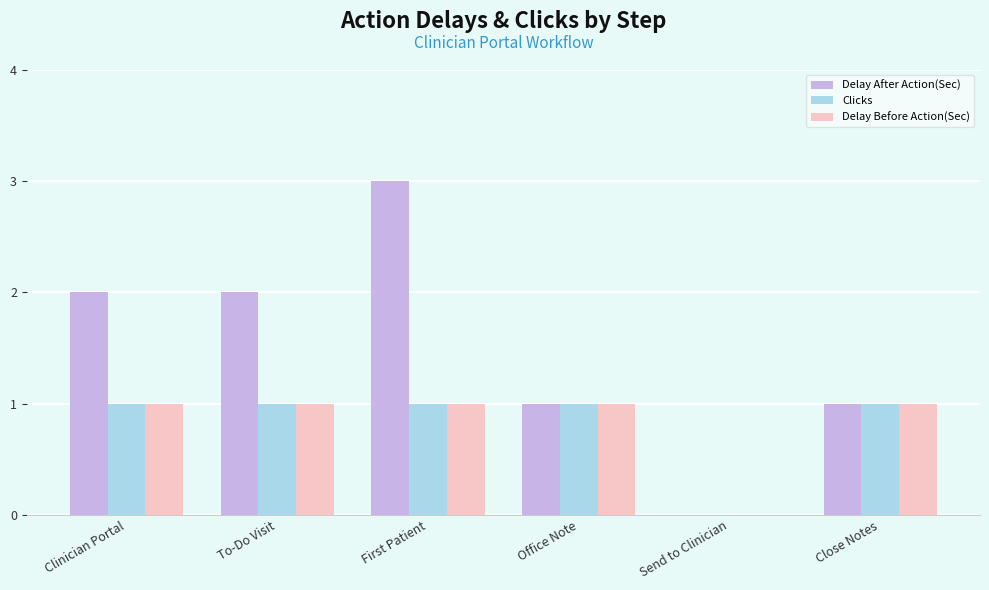

What is the sum of all Delay After Action(Sec) values?

9